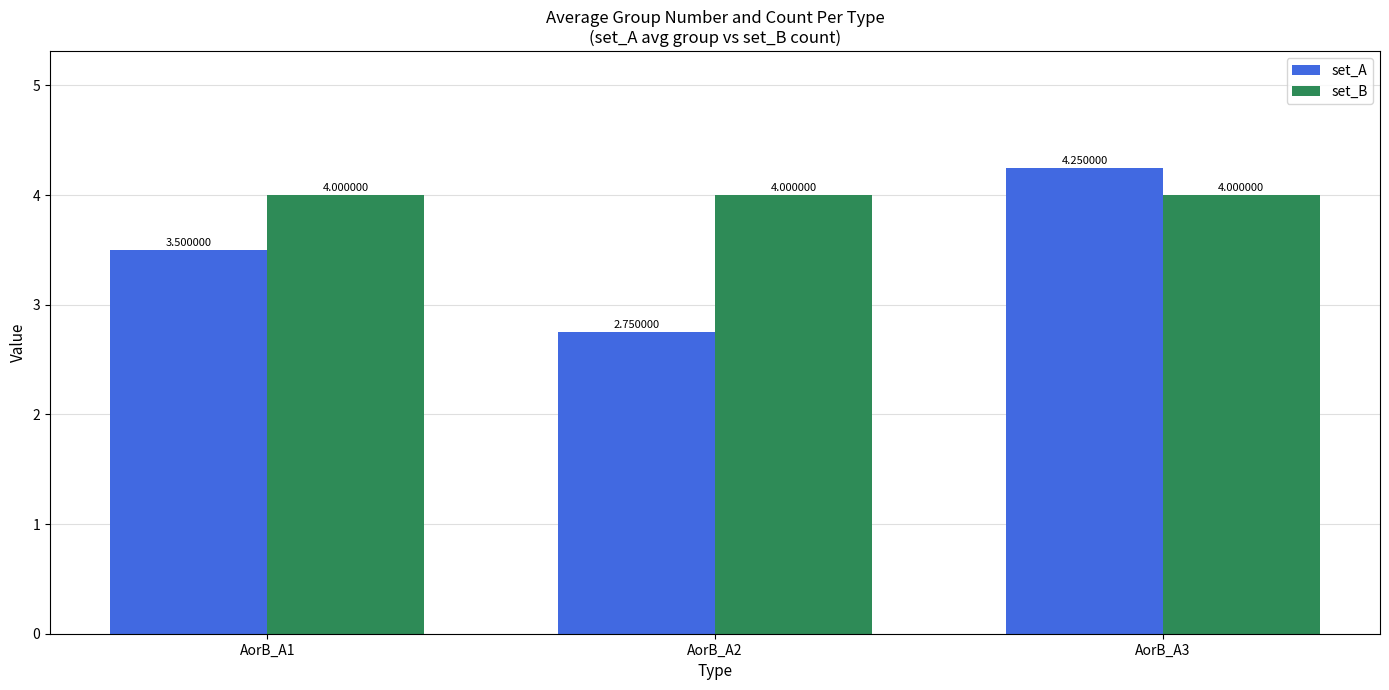

What is the total value across all series at AorB_A2?

6.8